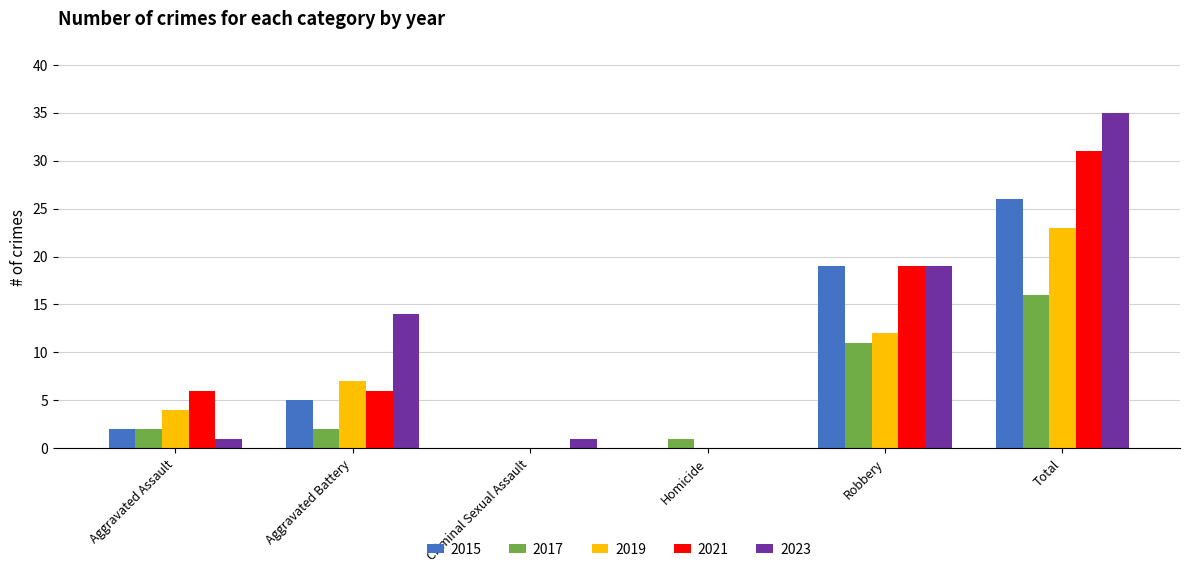

Is the value of 2017 at Robbery greater than the value of 2023 at Robbery?

No